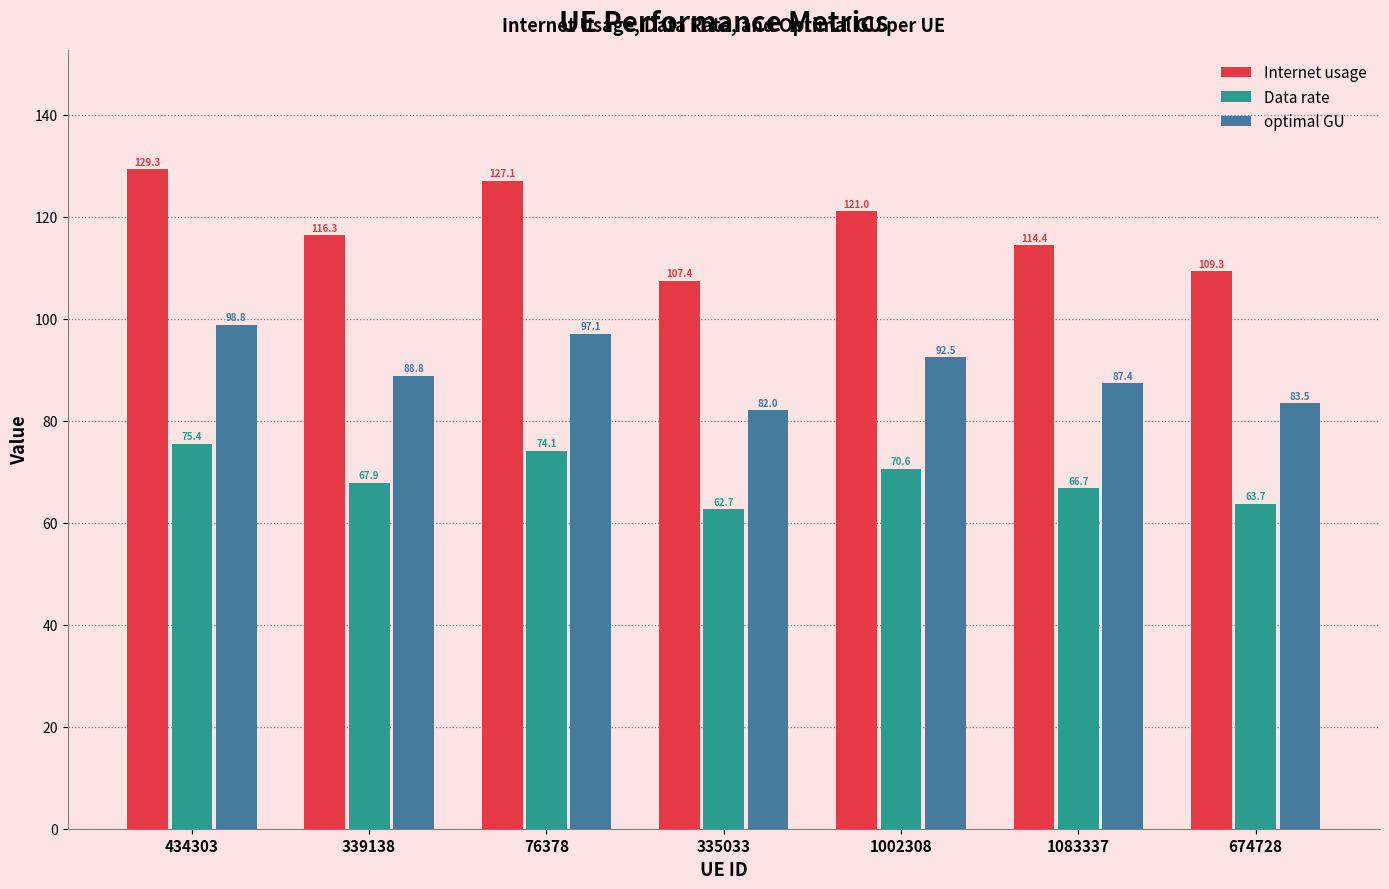

Reading left to right, list all the values displayed in this chart.

Internet usage: 434303=129.3	339138=116.3	76378=127.1	335033=107.4	1002308=121.0	1083337=114.4	674728=109.3
Data rate: 434303=75.4	339138=67.9	76378=74.1	335033=62.7	1002308=70.6	1083337=66.7	674728=63.7
optimal GU: 434303=98.8	339138=88.8	76378=97.1	335033=82.0	1002308=92.5	1083337=87.4	674728=83.5